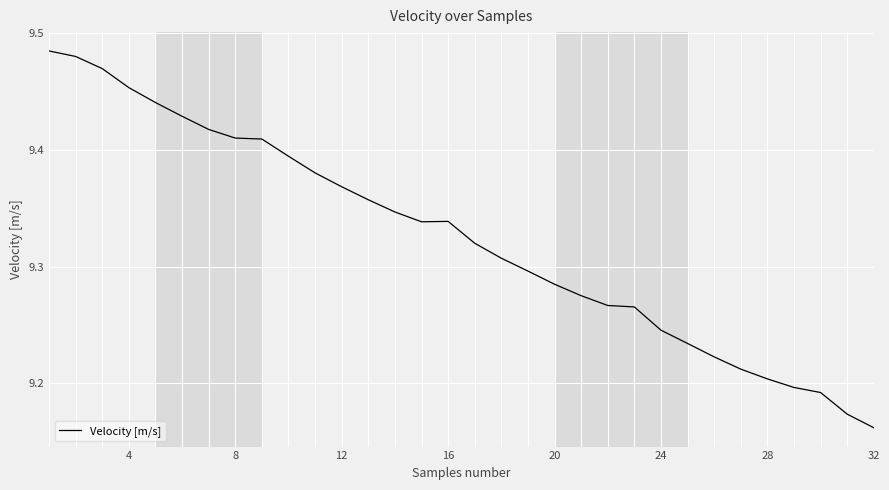

The value at 12 is 12.8. True or false?

False